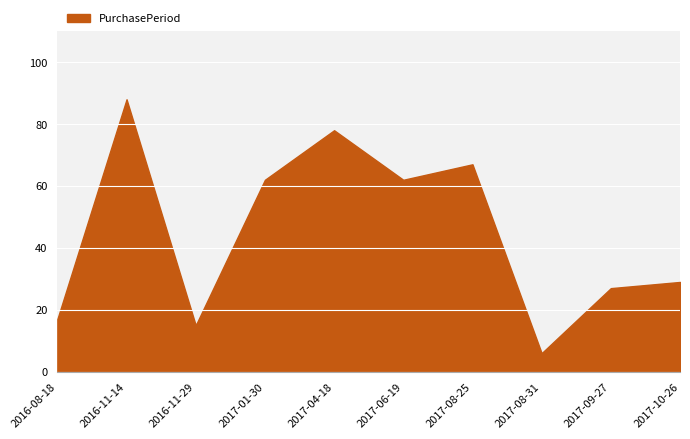

Which label corresponds to the smallest value in the chart?

2017-08-31